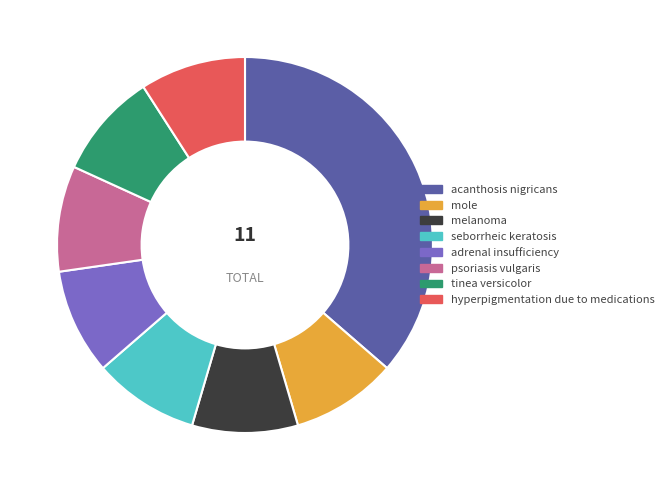

Does any single category account for the majority?

No